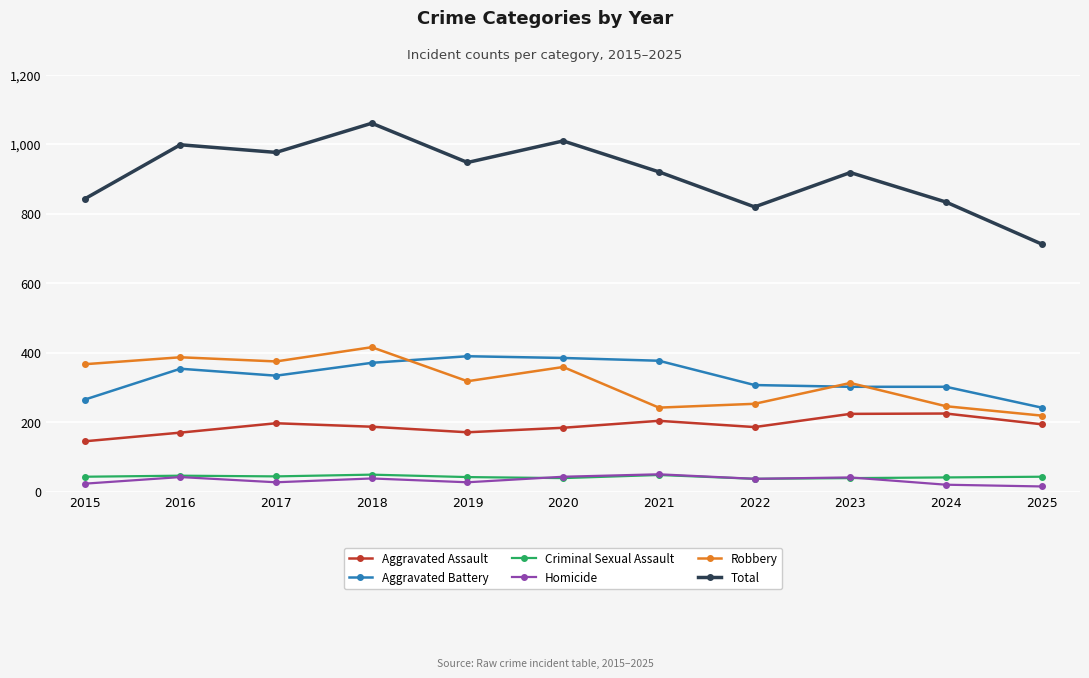

True or false: Aggravated Assault has a value of 60 at 2018.

False